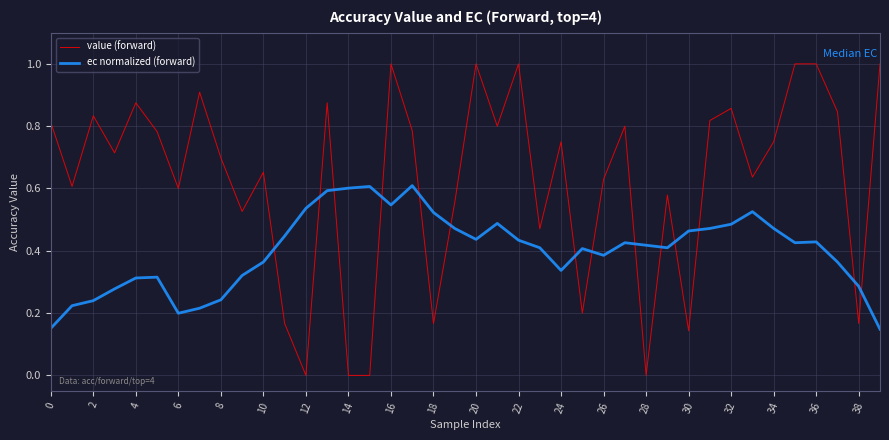

Which series has the largest range (max minus min)?

value (forward)